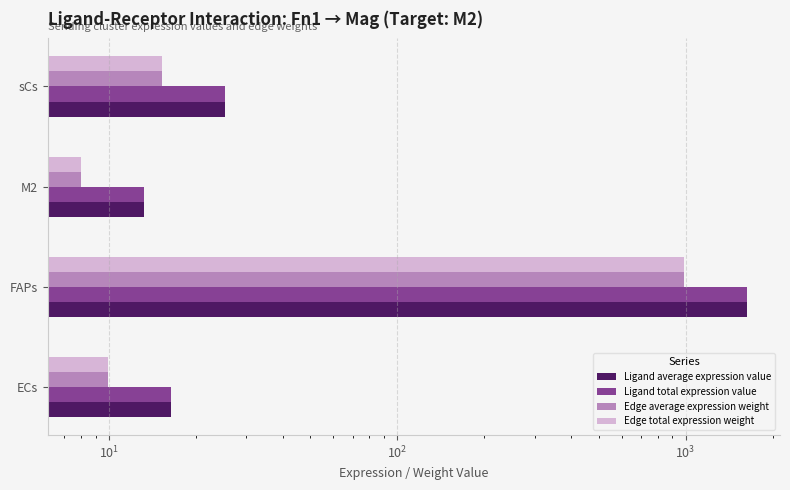

What is the value of the Edge average expression weight bar at the 2nd from the left?

984.1